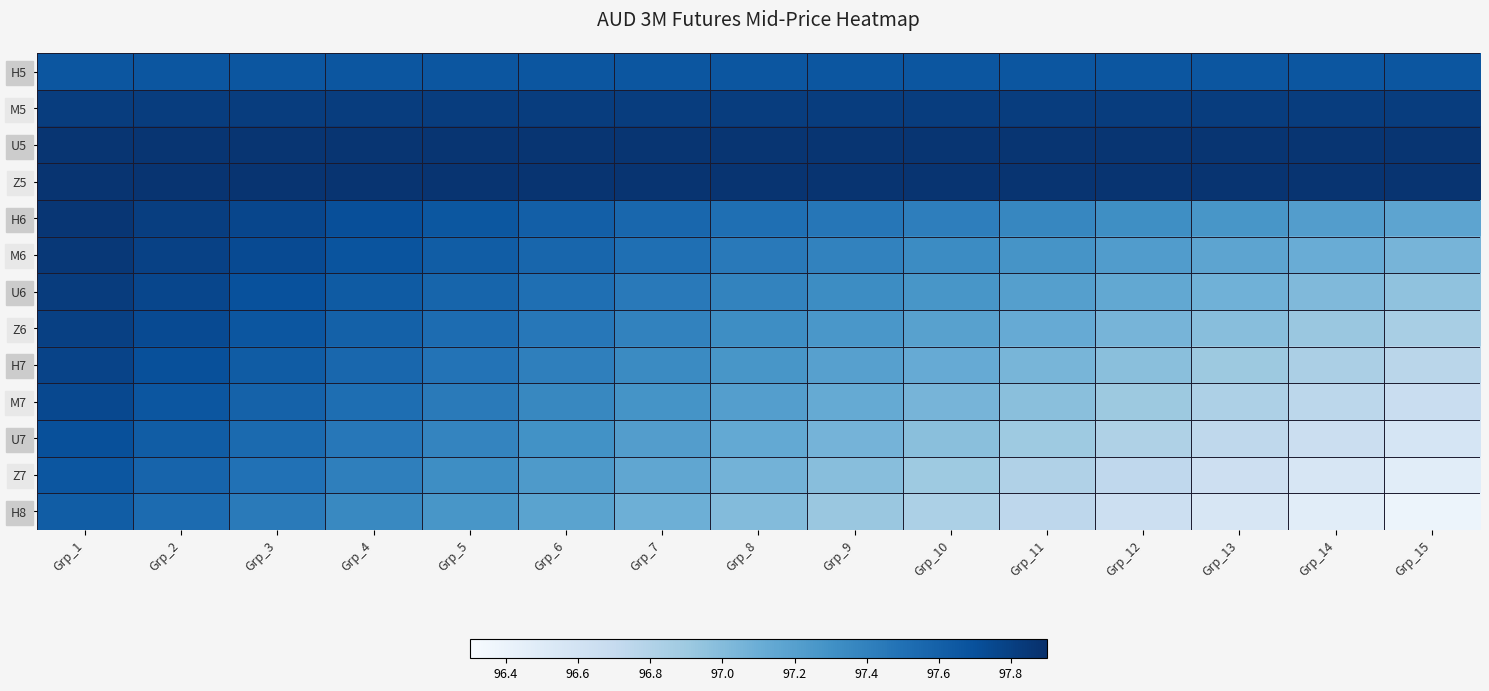

What is the total value across all series at Grp_6?

1267.9